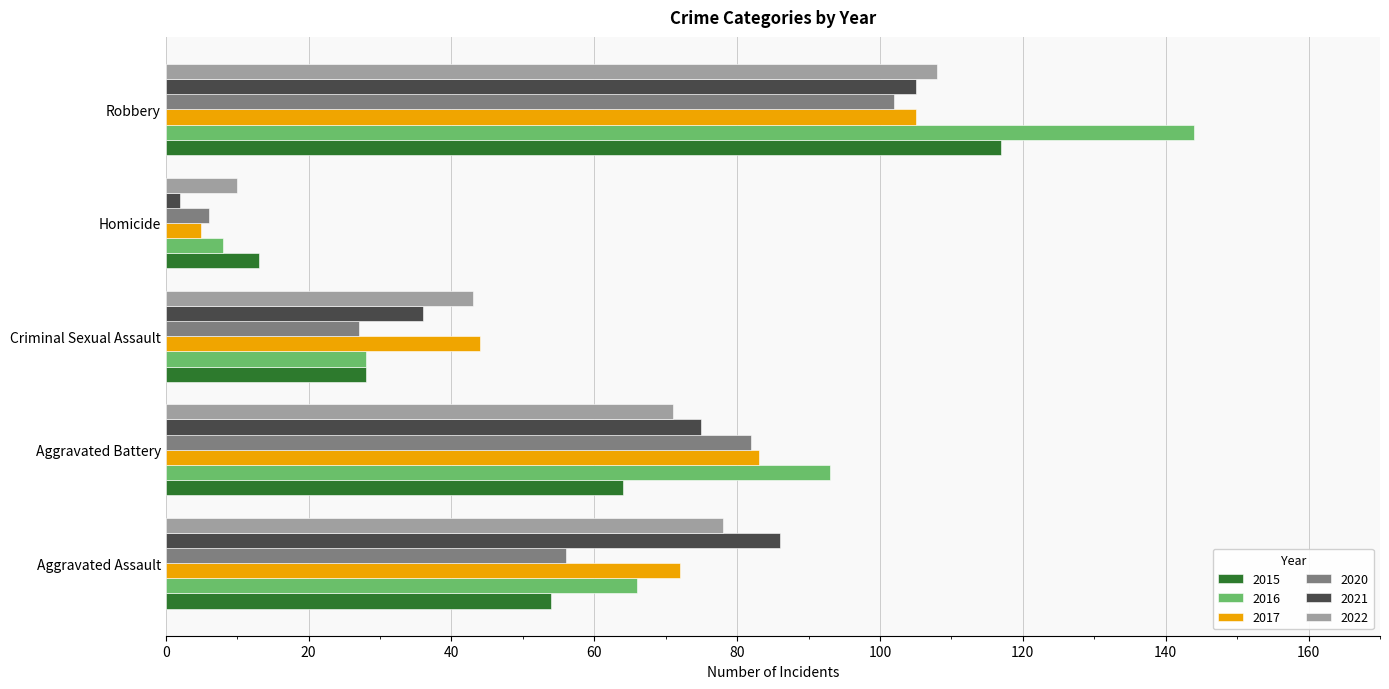

Which series has the widest spread of values?

2016